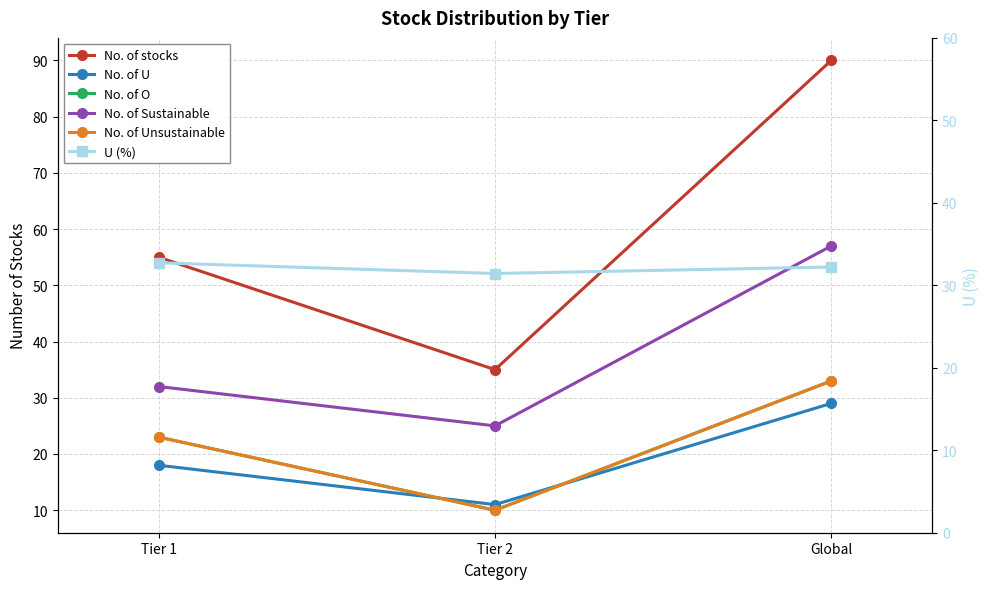

The No. of stocks series shows 58.2 at Global. True or false?

False